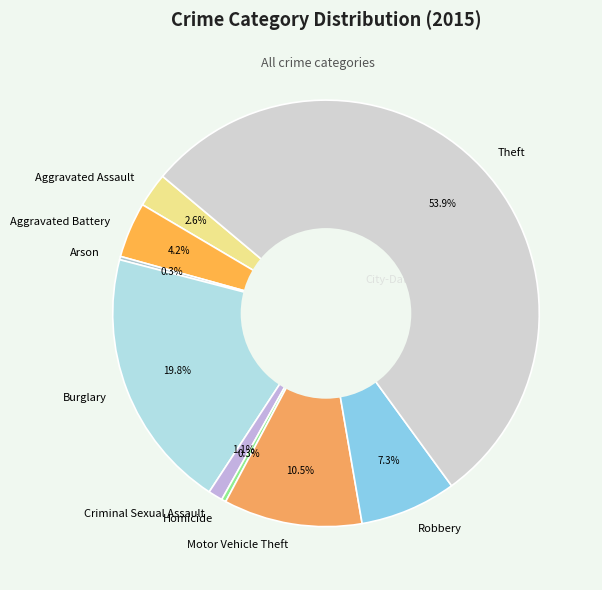

Between Homicide and Burglary, which is larger?

Burglary